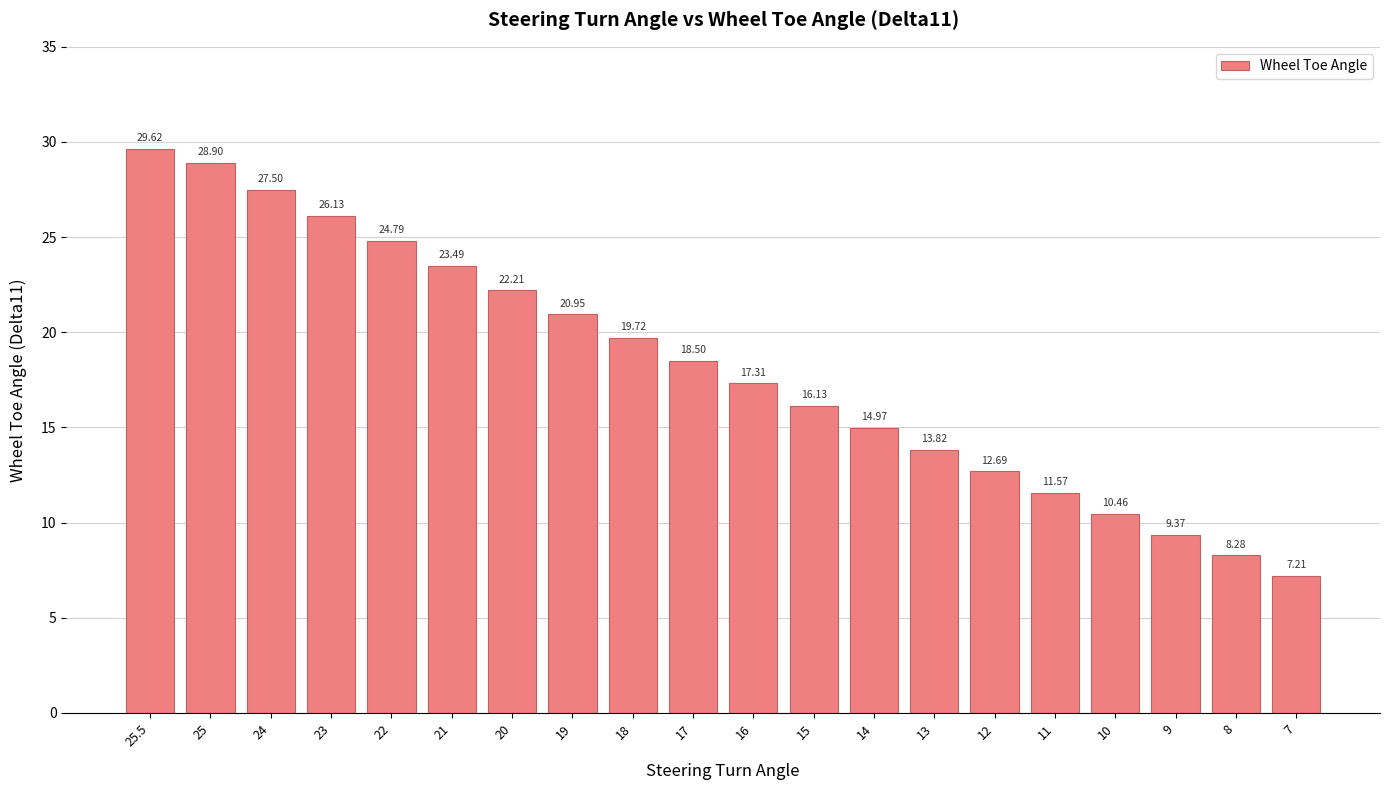

Rank the categories by value from highest to lowest.

25.5, 25, 24, 23, 22, 21, 20, 19, 18, 17, 16, 15, 14, 13, 12, 11, 10, 9, 8, 7